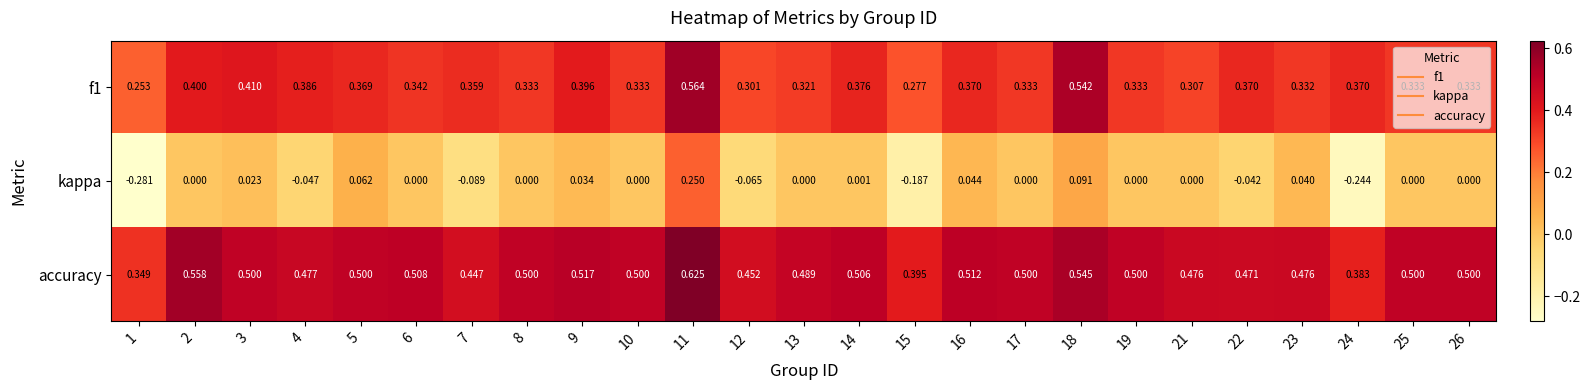

Is the value of f1 at 9 greater than the value of accuracy at 4?

No